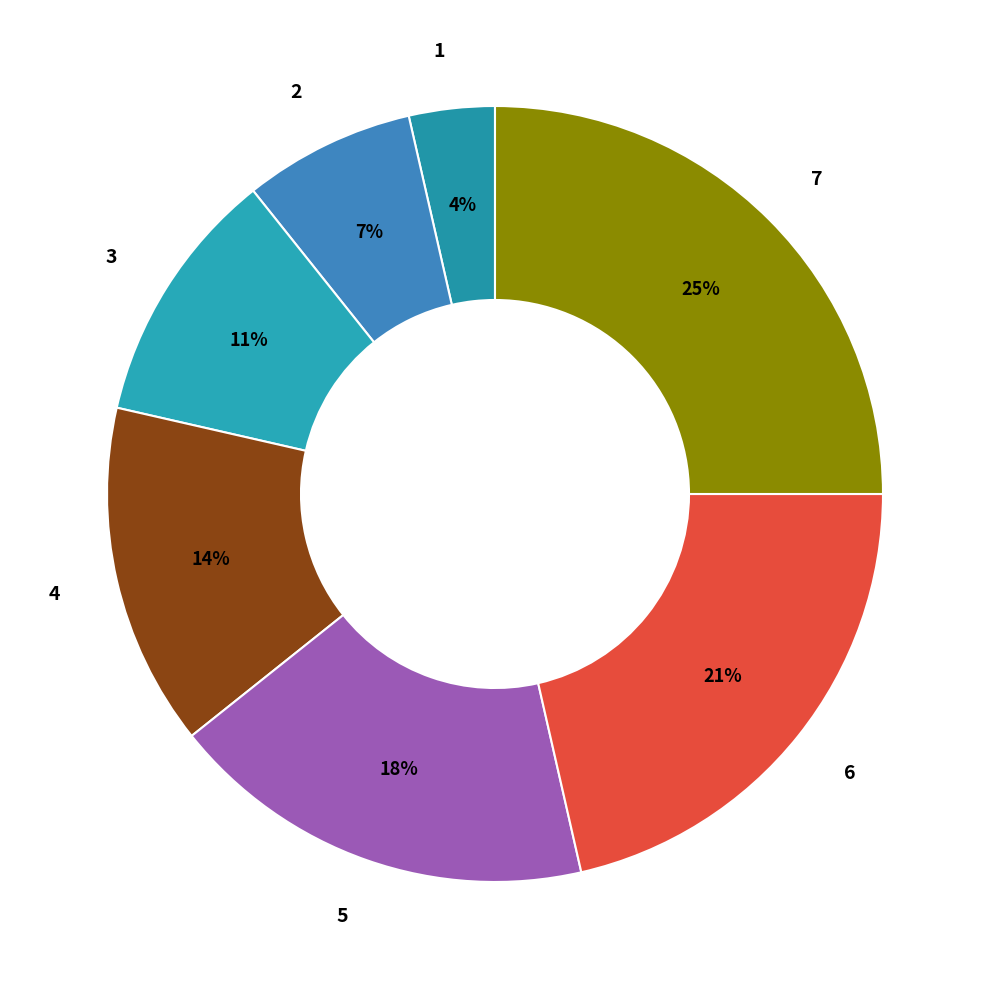

Is it true that 4 is 14% of the pie?

True